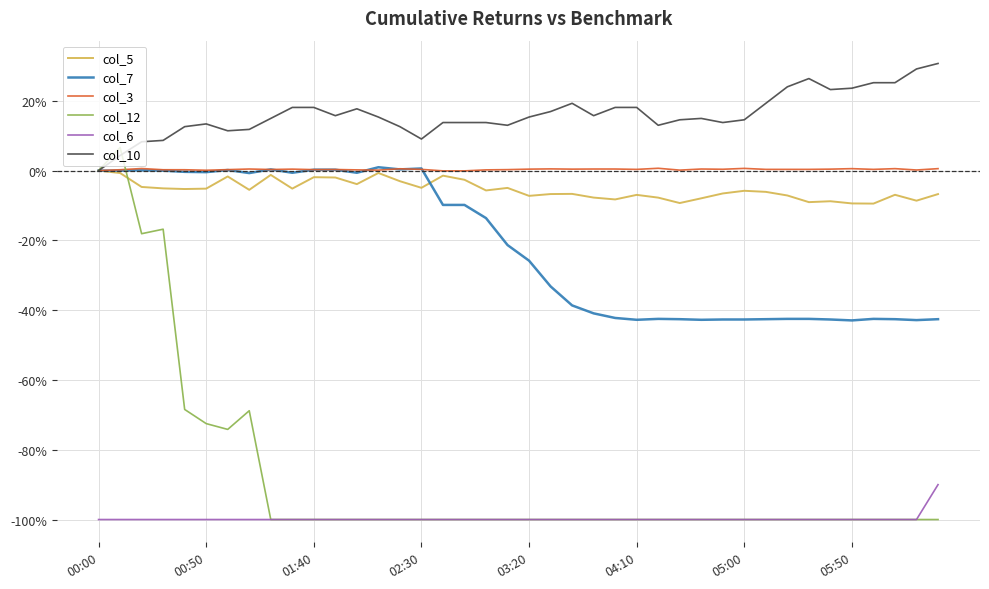

What are all the series names shown in the legend?

col_5, col_7, col_3, col_12, col_6, col_10